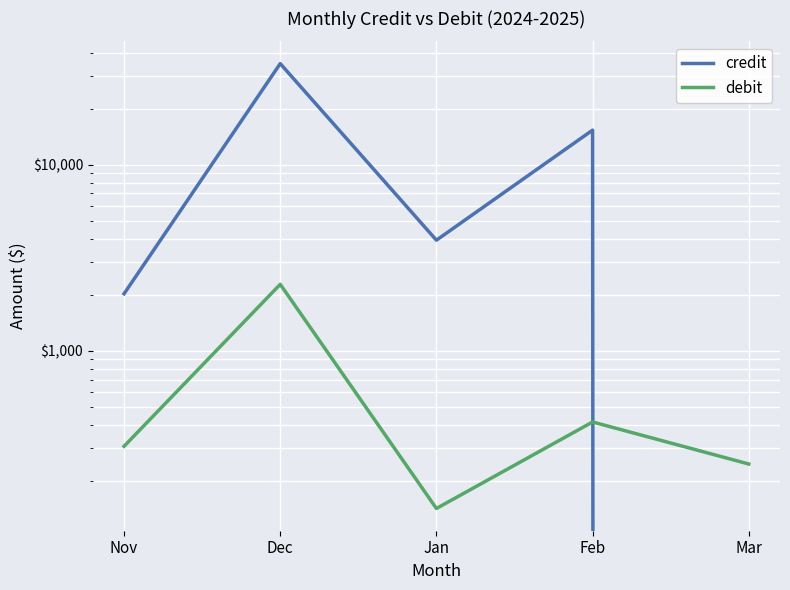

Which category has the lowest value in the credit series?

Mar